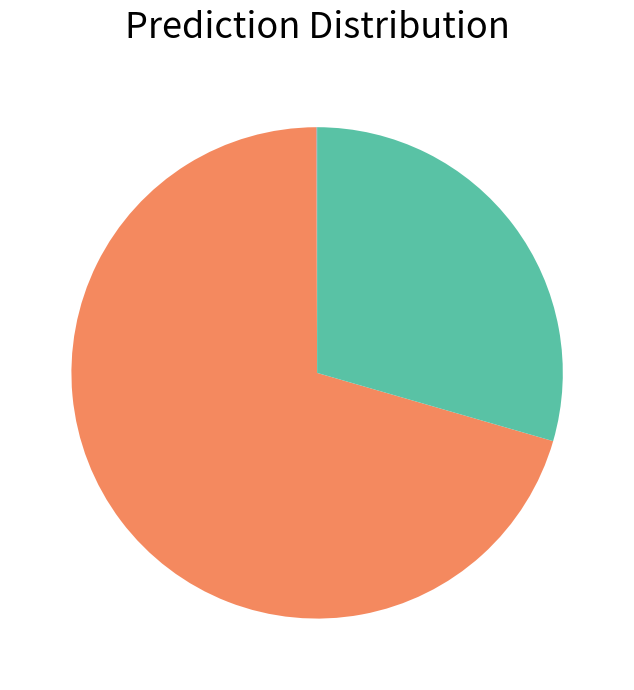

Does any single category account for the majority?

Yes